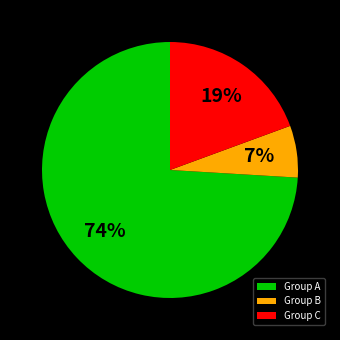

Which category has the smallest portion of the pie?

Group B